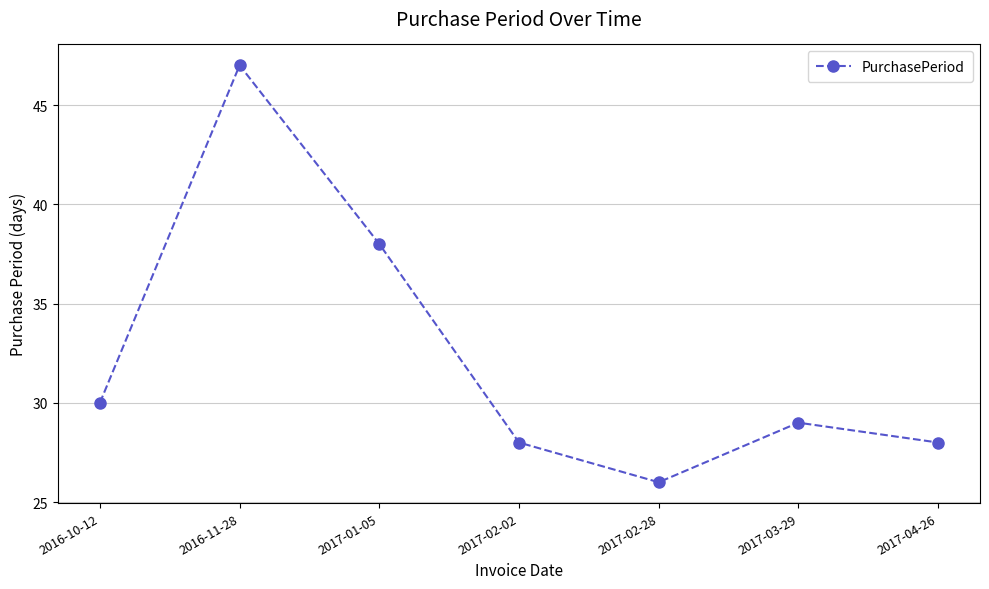

What is the difference between the maximum and minimum values?

21